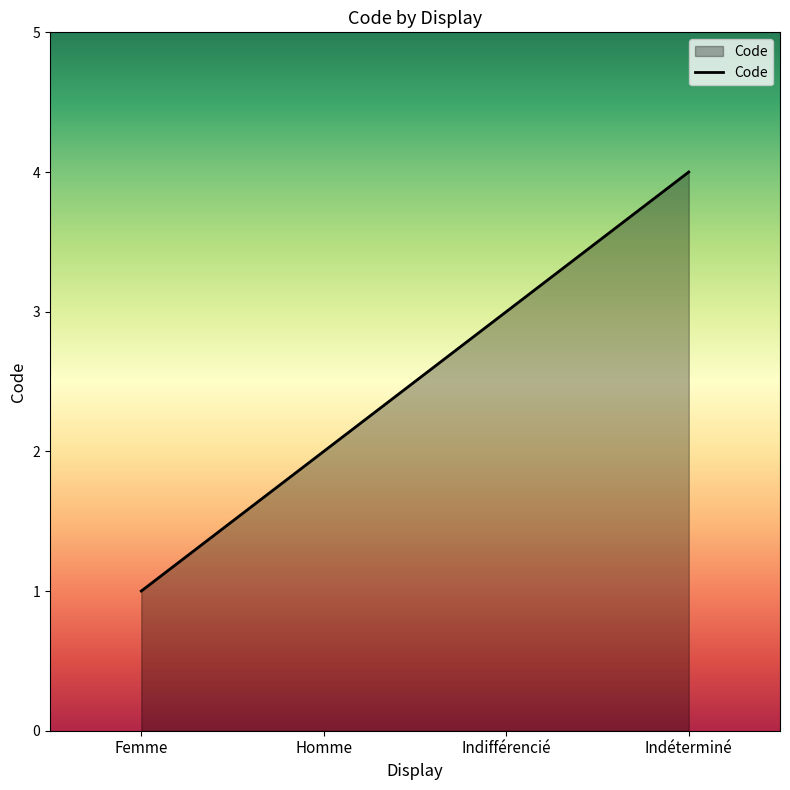

Reading right to left, what are all the values shown in this chart?

Indéterminé=4	Indifférencié=3	Homme=2	Femme=1